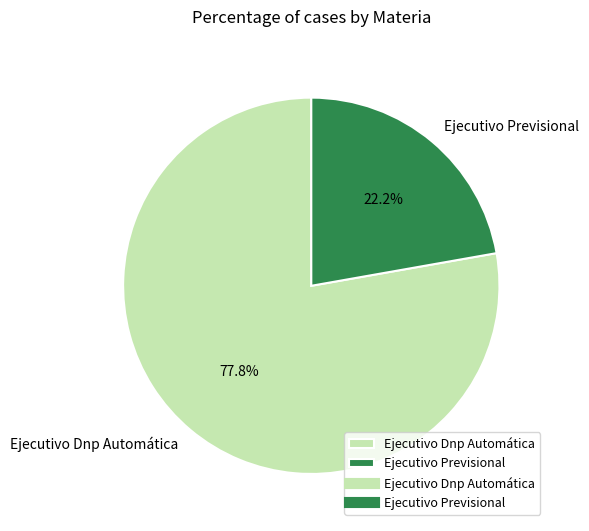

The Ejecutivo Dnp Automática slice represents 68% of the pie. True or false?

False